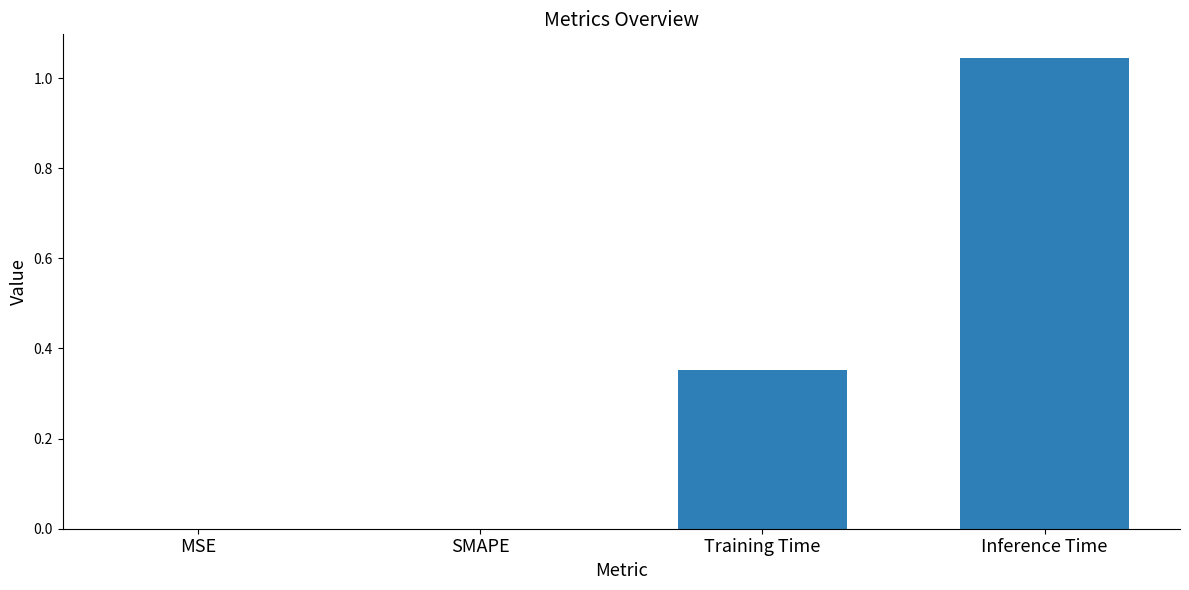

True or false: the data shows 0.3 at MSE.

False